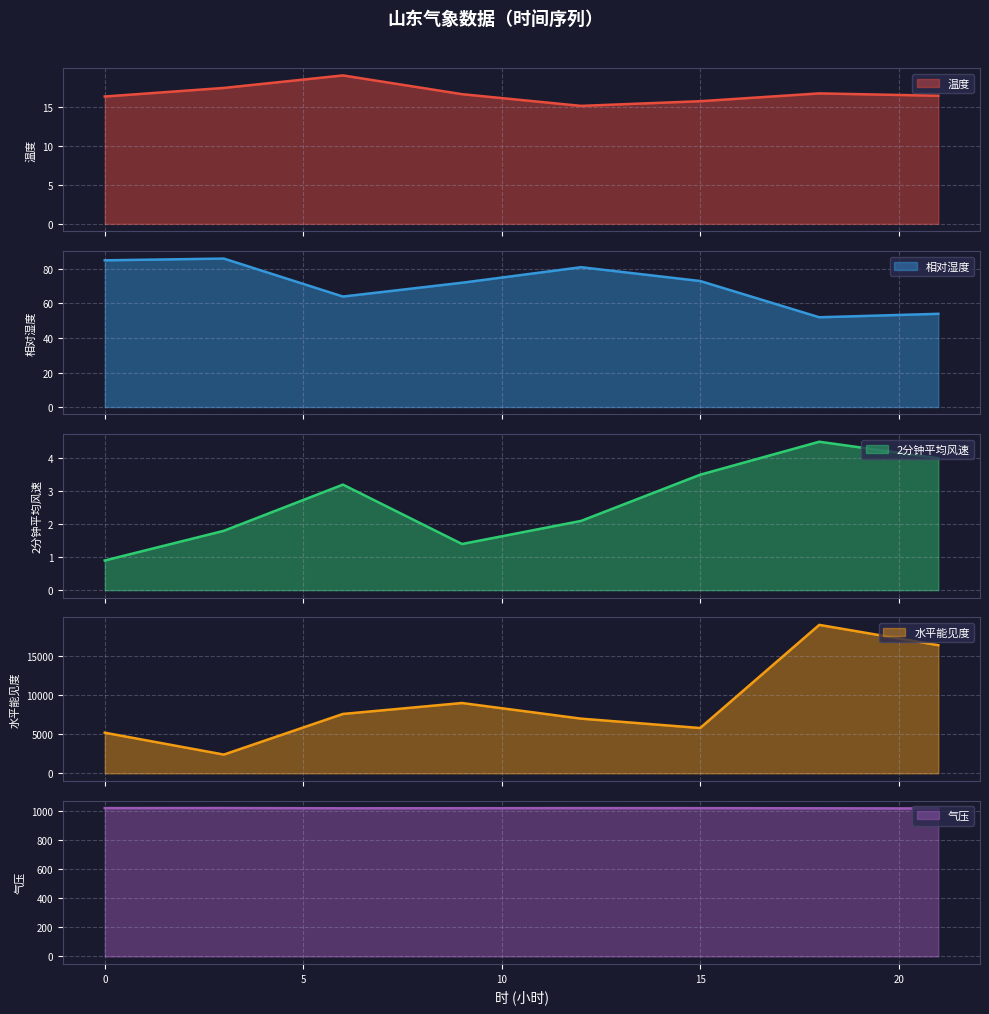

At which label is 相对湿度 closest to 69?

9